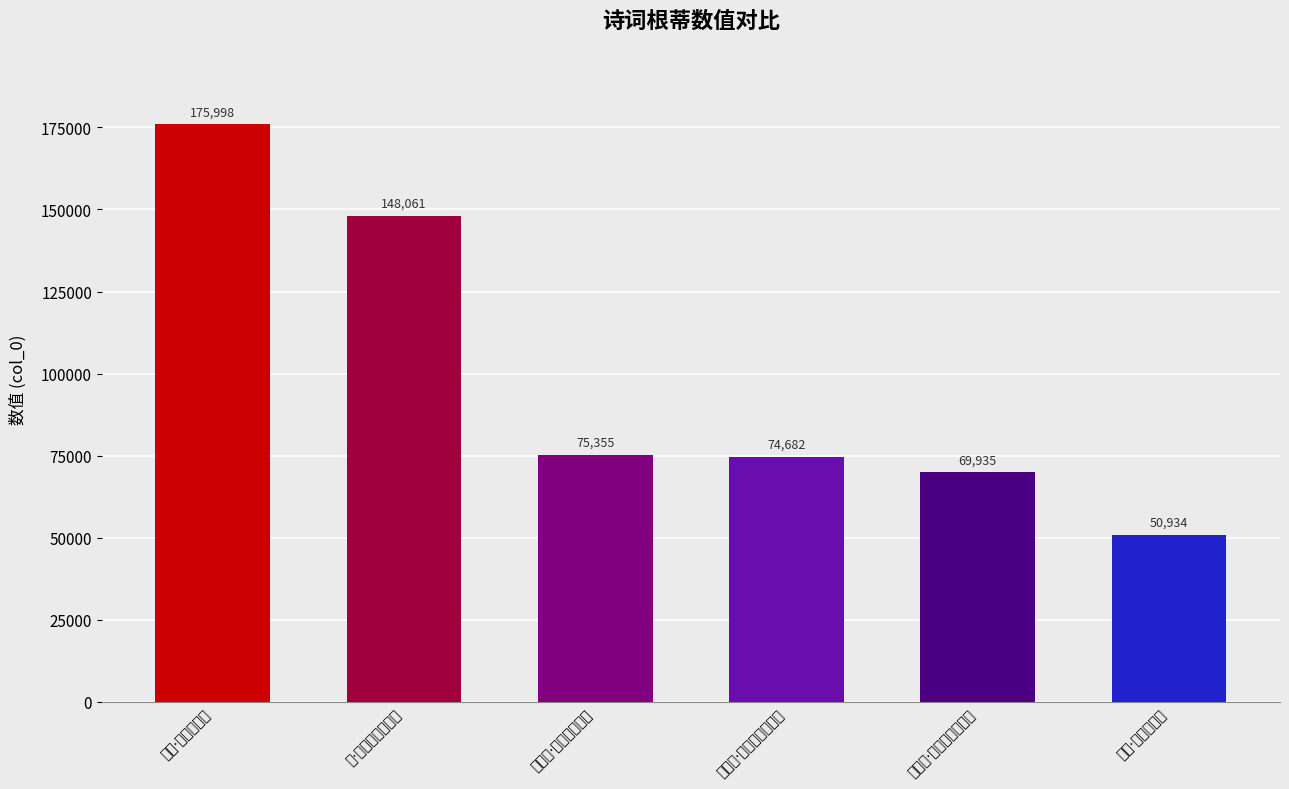

Reading left to right, list all the values displayed in this chart.

175998	148061	75355	74682	69935	50934